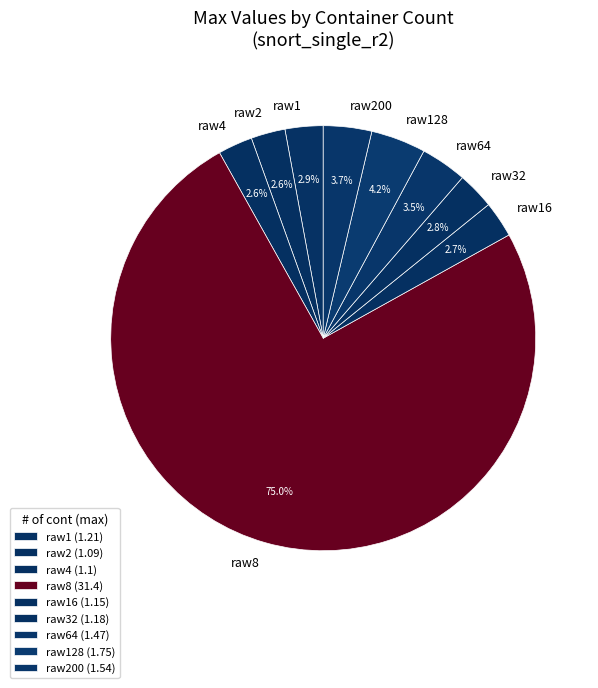

What percentage do raw1 and raw32 together represent?

5.7%